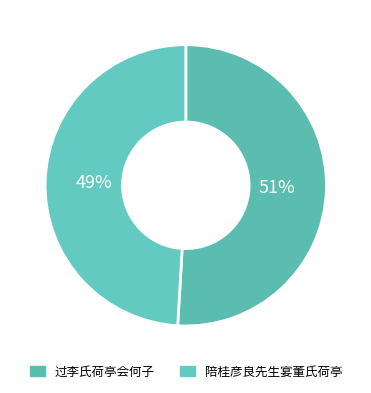

To the nearest percent, what is the difference between the largest and smallest slice percentages?

2%